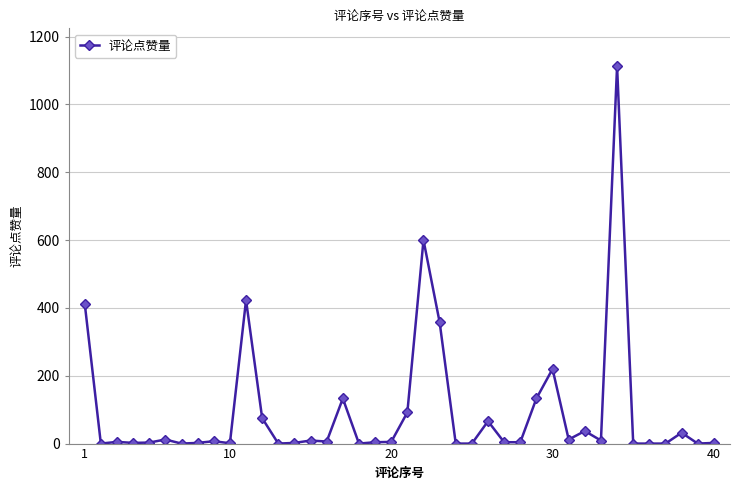

True or false: the data has more than 2 interior local peaks.

True